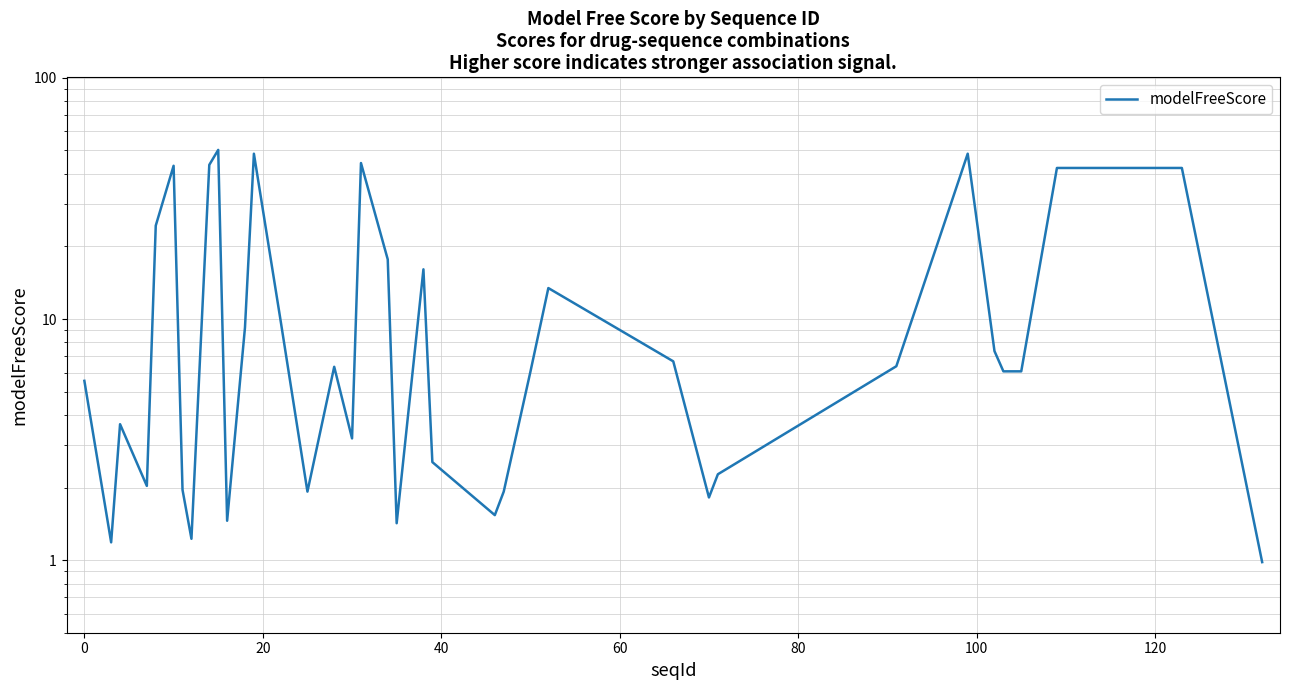

What is the smallest value displayed?

1.0